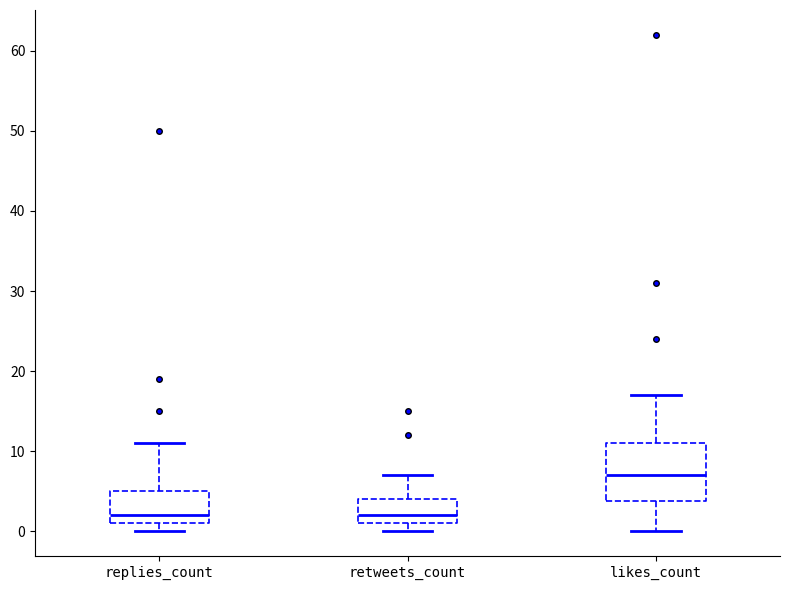

Where does the median line of the box for likes_count sit on the y-axis? The values are not printed on the chart, so give them approximately, as read against the axis.

7